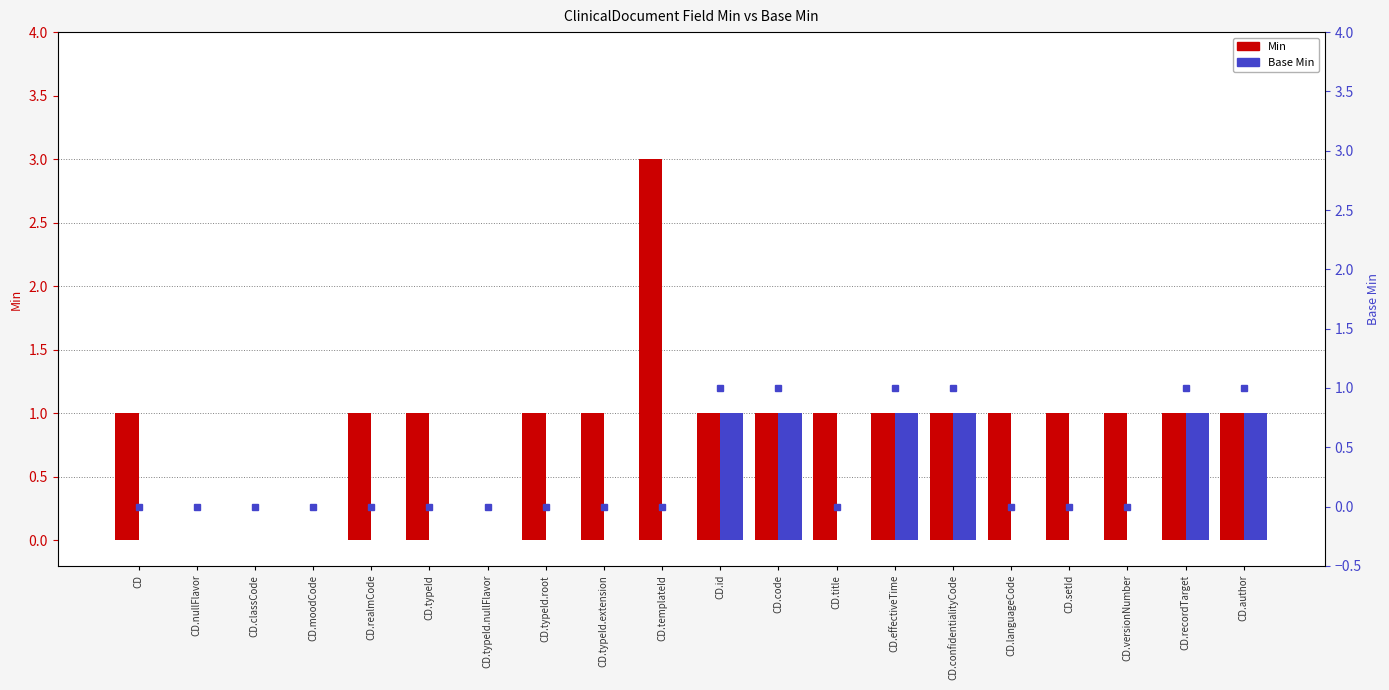

At which label does Base Min (right) reach its peak?

CD.id